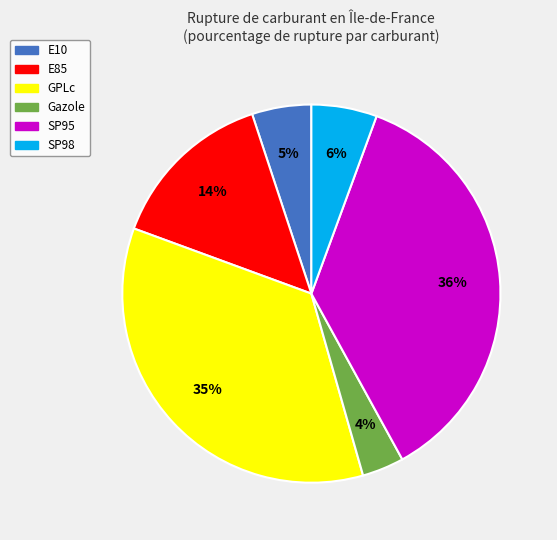

How many segments does this pie chart have?

6